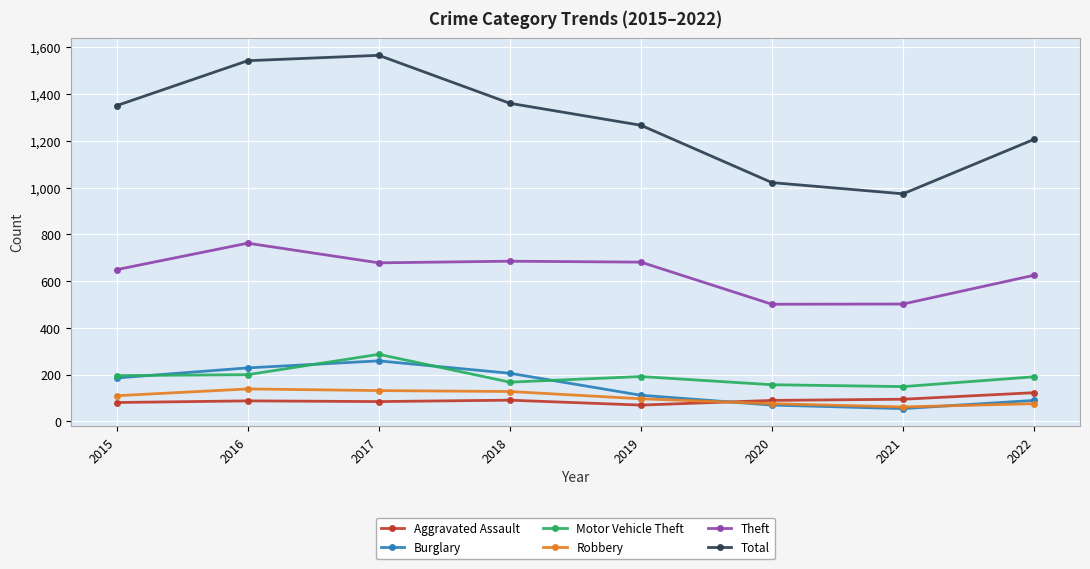

Read the Motor Vehicle Theft value at 2019.

192